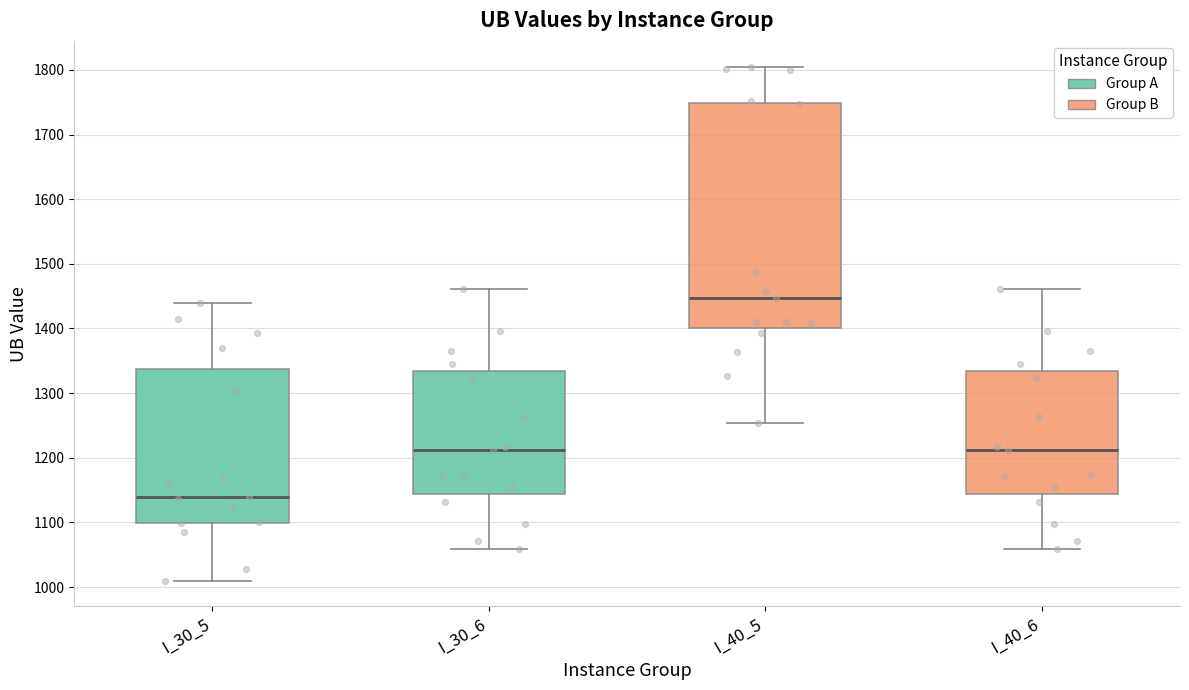

Reading left to right, read every box against the y-axis: the position of its median line, the range the box covers, and the ends of its whiskers. The values are not printed on the chart, so give them approximately, as read against the axis.

I_30_5: median 1140, box 1100 to 1340, whiskers 1010 to 1440
I_30_6: median 1210, box 1140 to 1330, whiskers 1060 to 1460
I_40_5: median 1450, box 1400 to 1750, whiskers 1250 to 1810
I_40_6: median 1210, box 1140 to 1330, whiskers 1060 to 1460